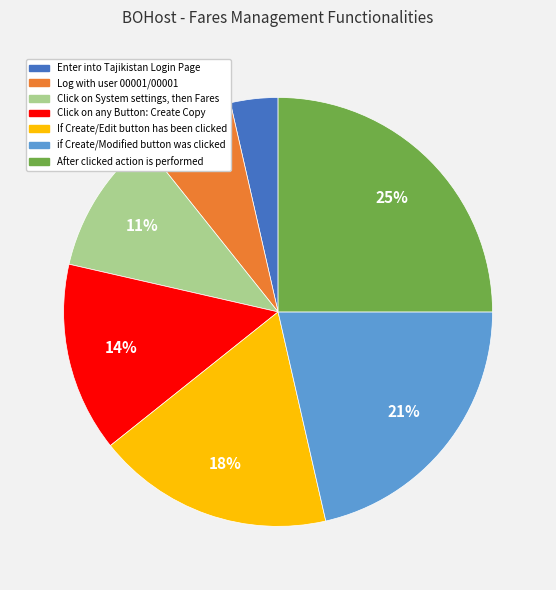

Is there any slice that represents more than half of the pie?

No